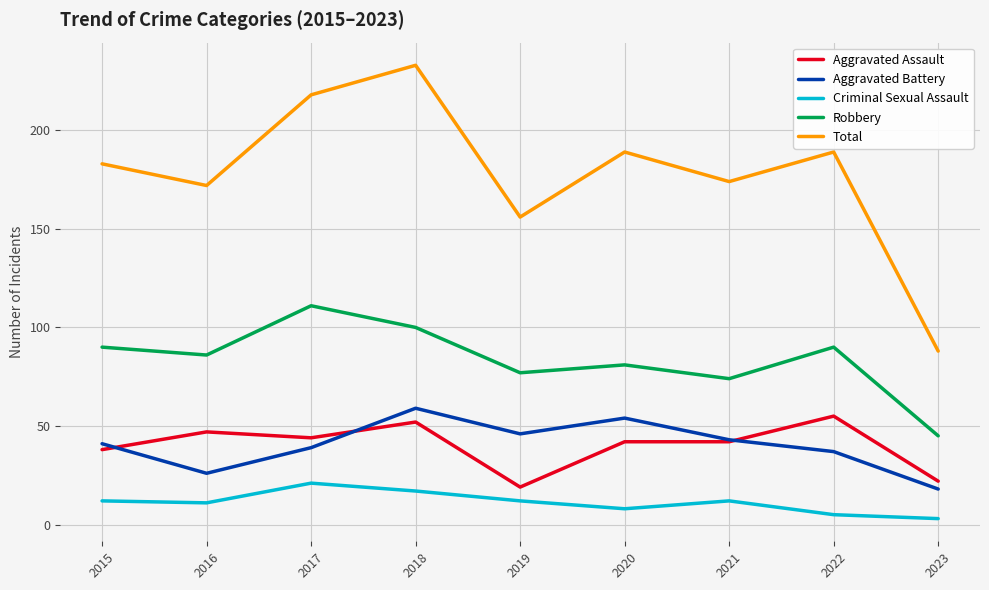

At which label is Total closest to 160?

2019